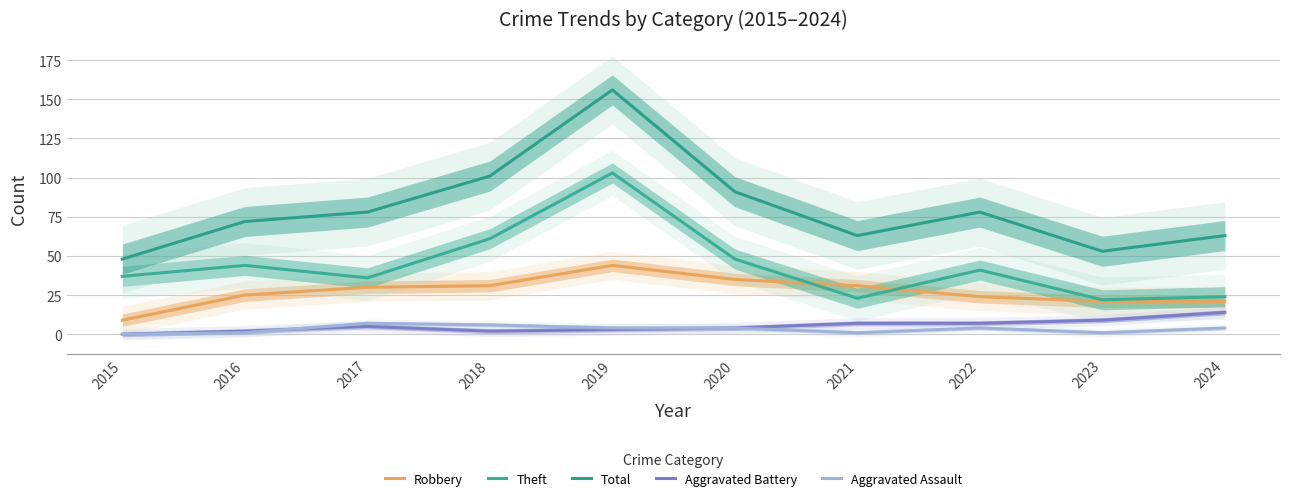

The Theft series shows 22 at 2023. True or false?

True